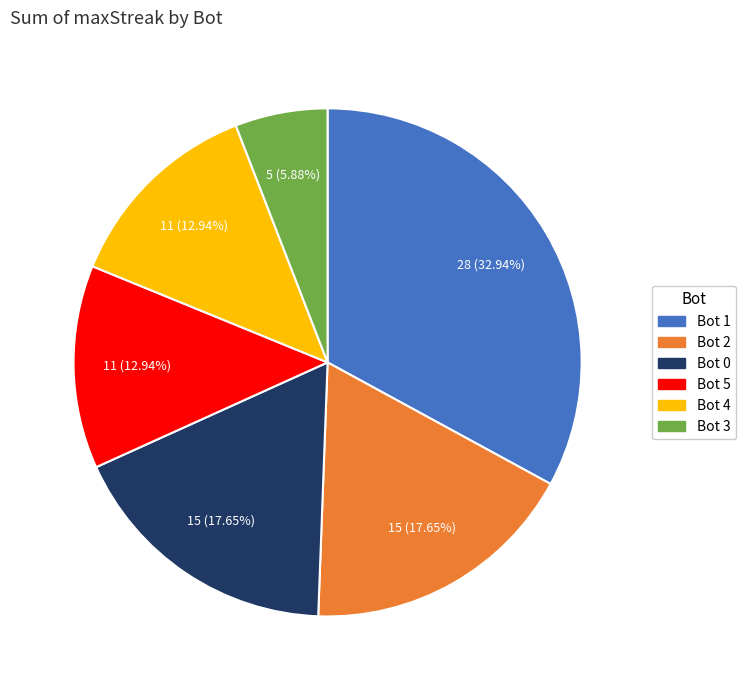

Does Bot 0 account for over 50% of the chart?

No